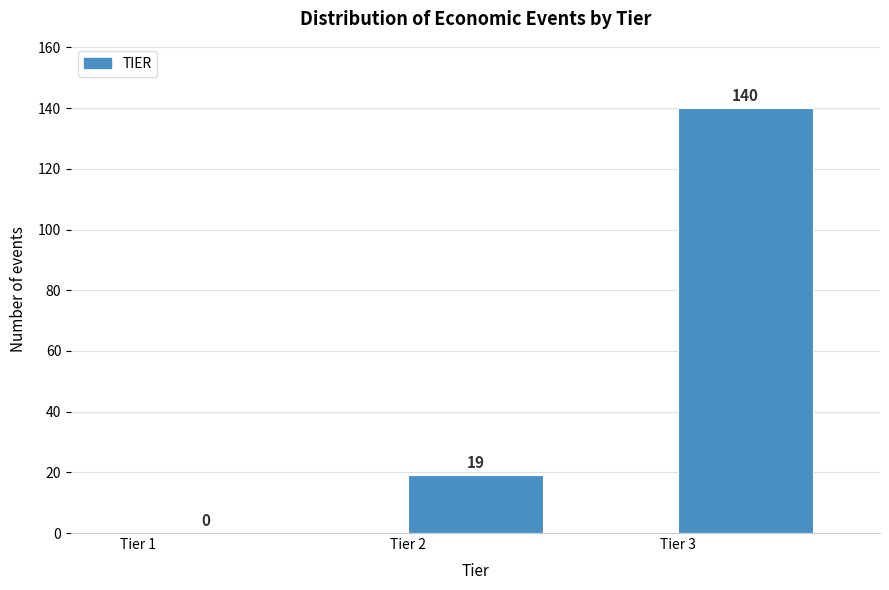

Reading left to right, extract all data points from this chart.

Tier 1=0	Tier 2=19	Tier 3=140